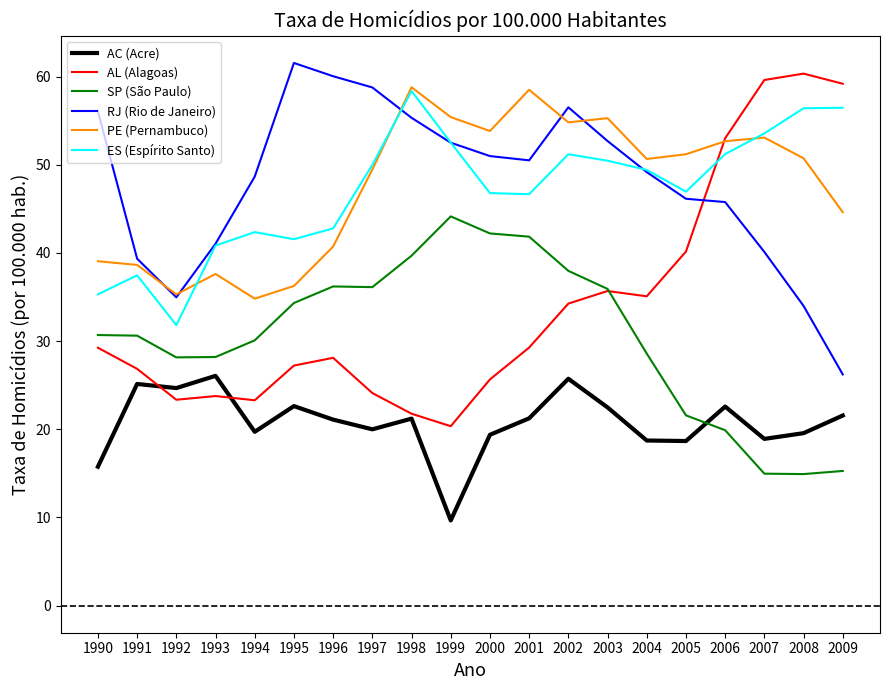

Which category has the highest value across all series?

1995